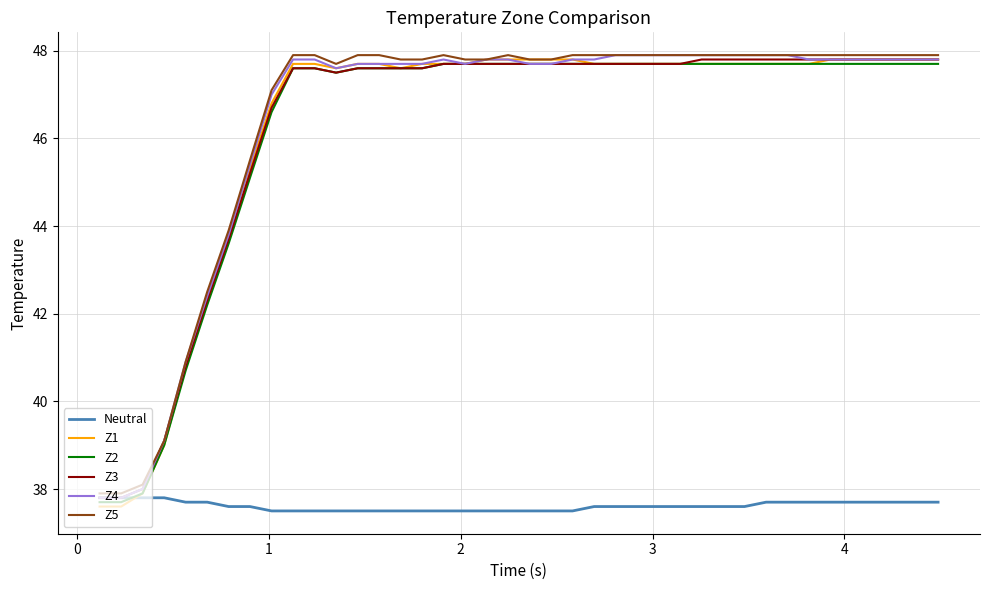

What is the difference between the maximum and minimum values in the Z5 series?

10.0